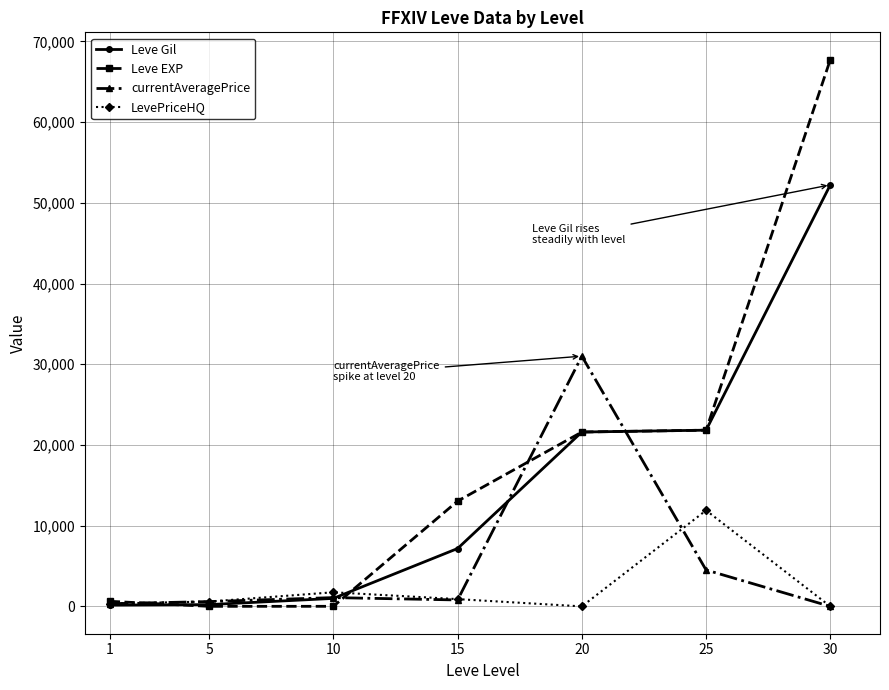

How many categories are shown in the chart?

7